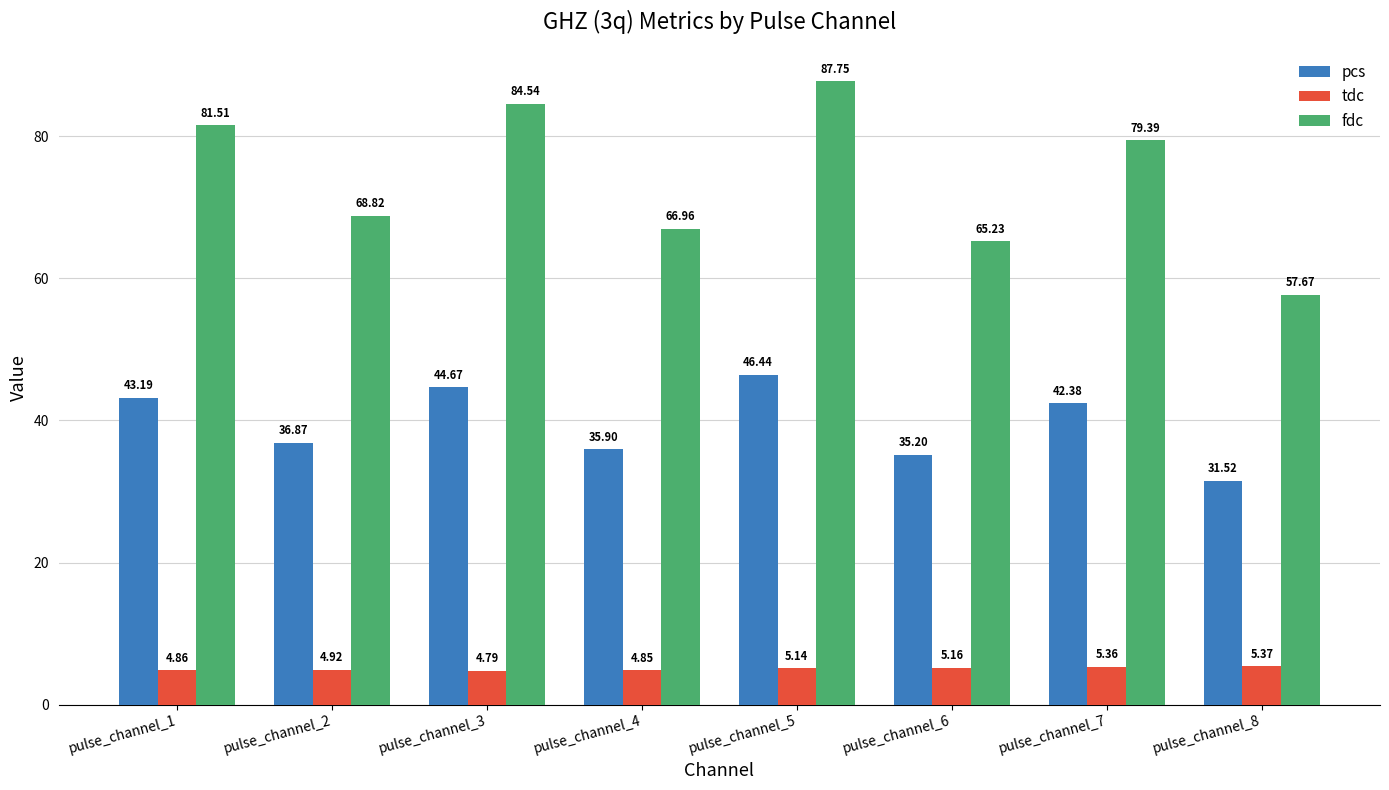

At which category is the sum across all series the highest?

pulse_channel_5